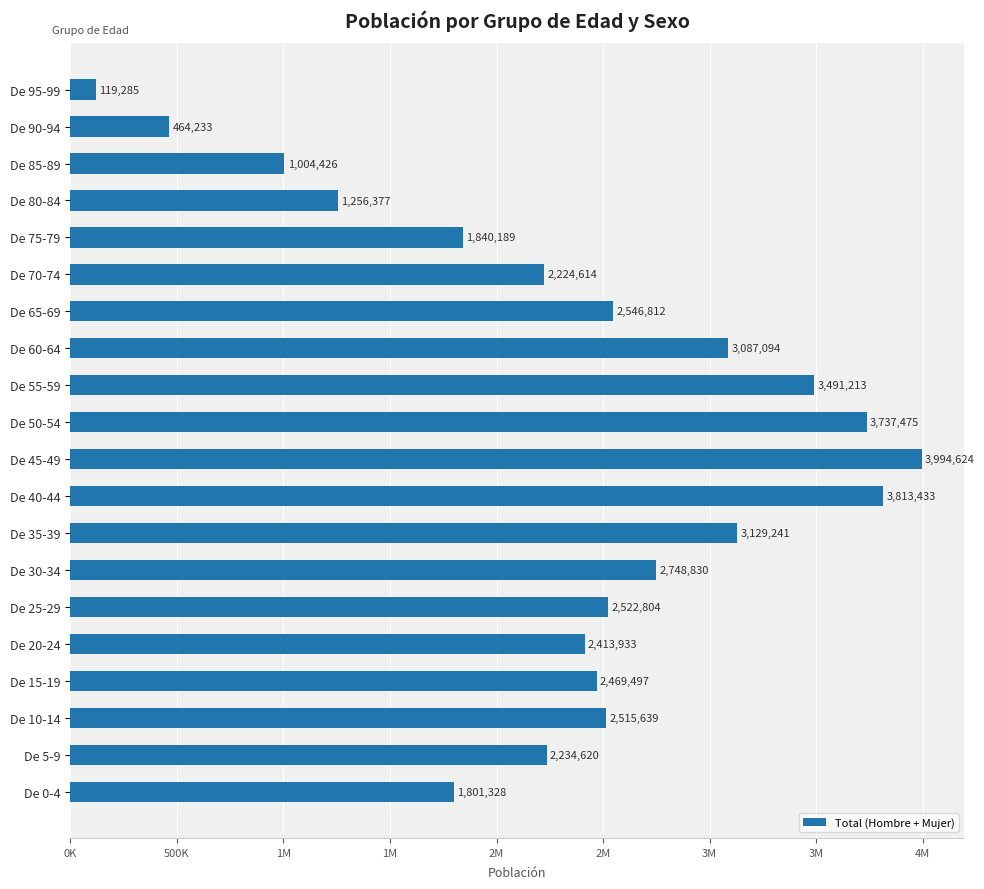

Are the bars horizontal?

Yes